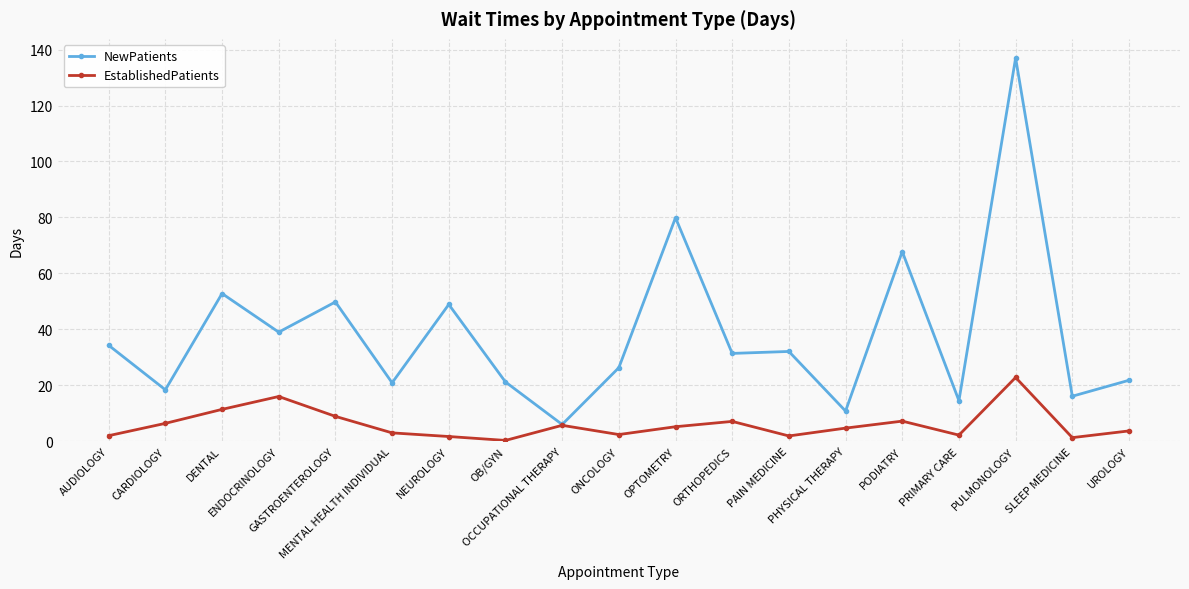

True or false: NewPatients has more than 1 interior local peaks.

True